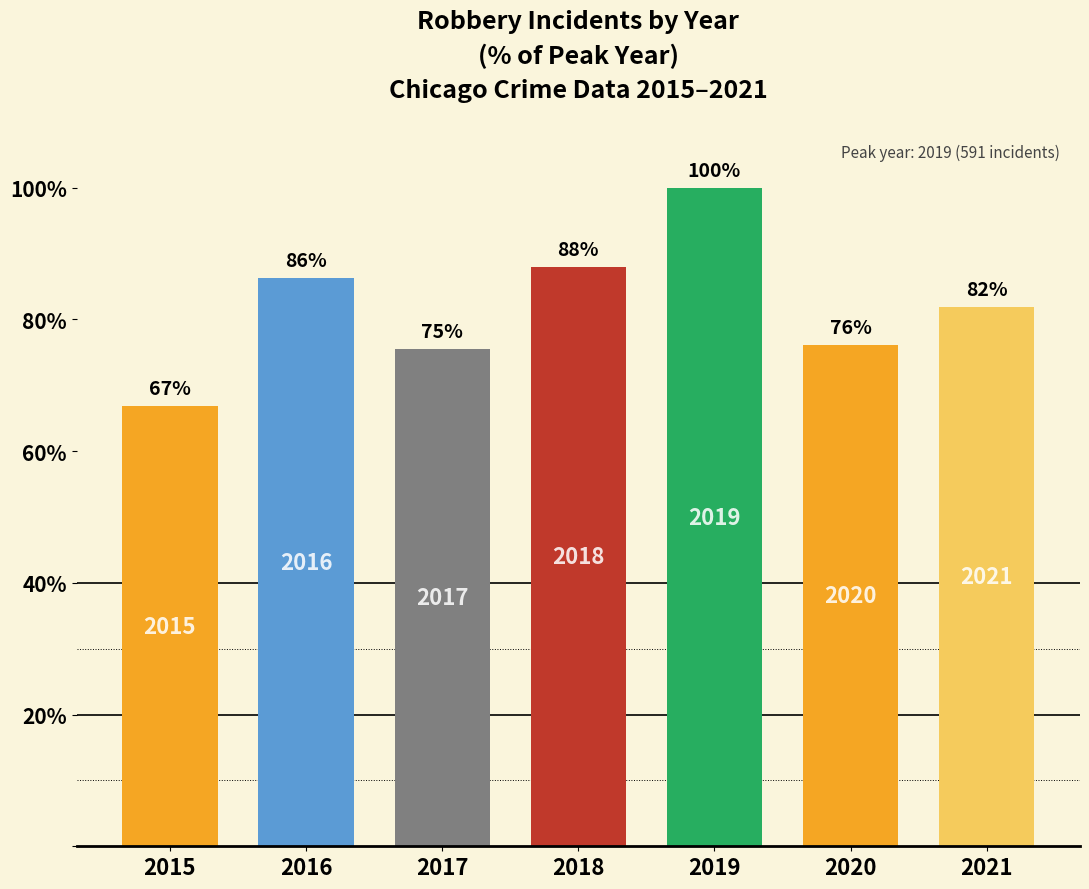

How many bars are there in total?

7